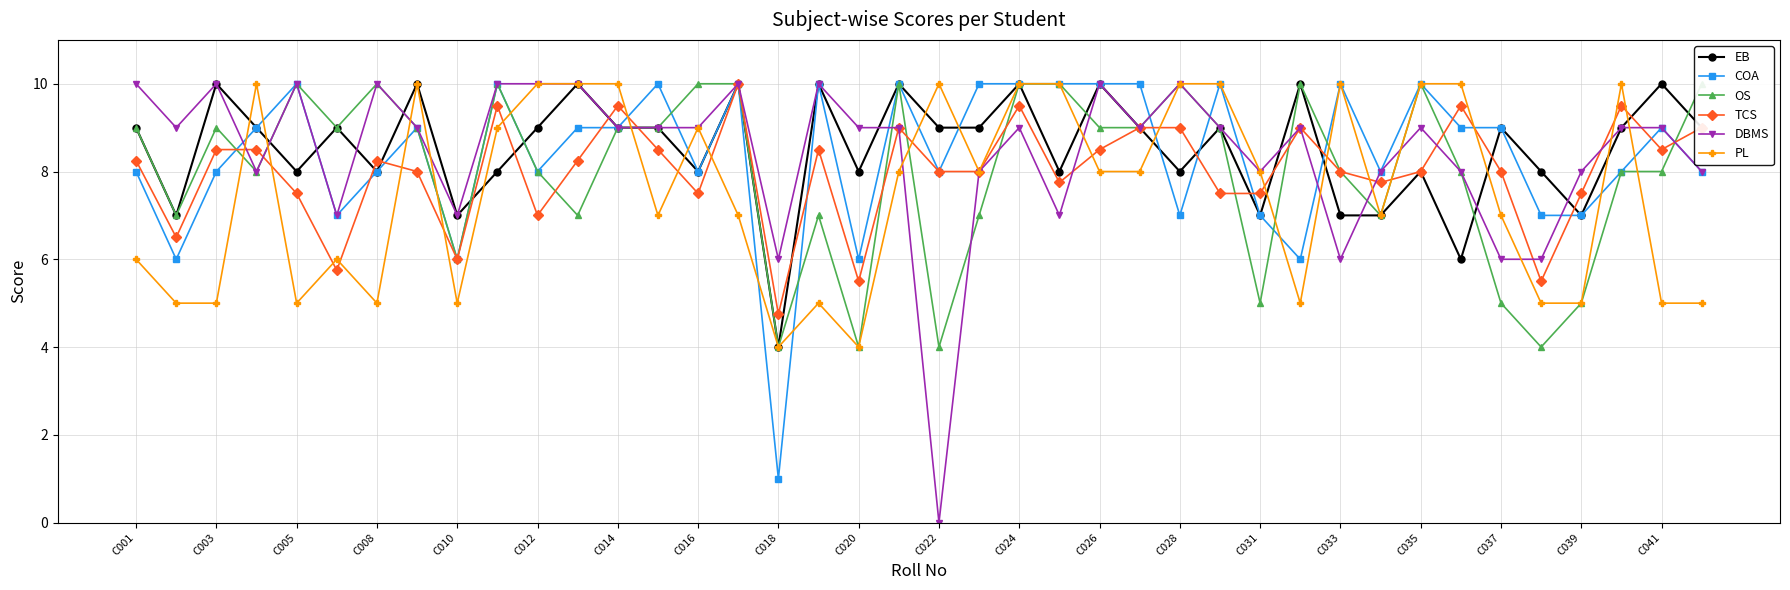

What is the highest value of the EB series?

10.0